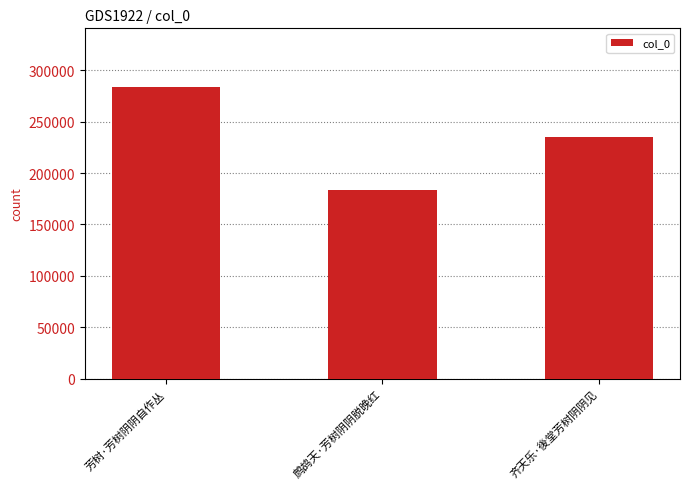

What is the ratio of the value at 芳树·芳树阴阴自作丛 to the value at 鹧鸪天·芳树阴阴脱晚红?

1.5